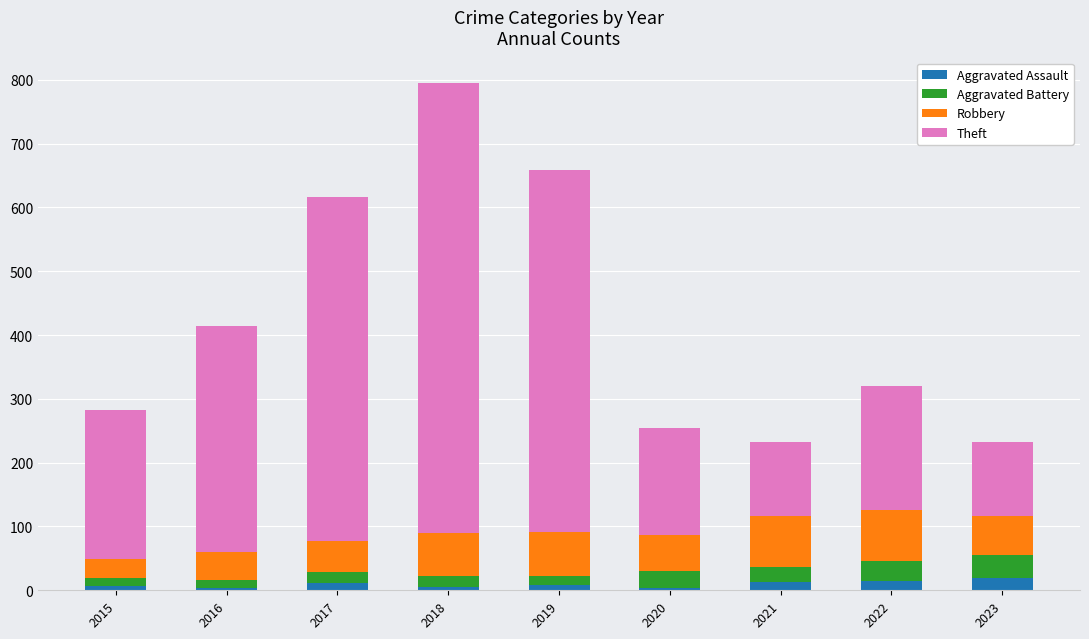

What is the value of the Aggravated Assault bar at the 4th from the left?

5